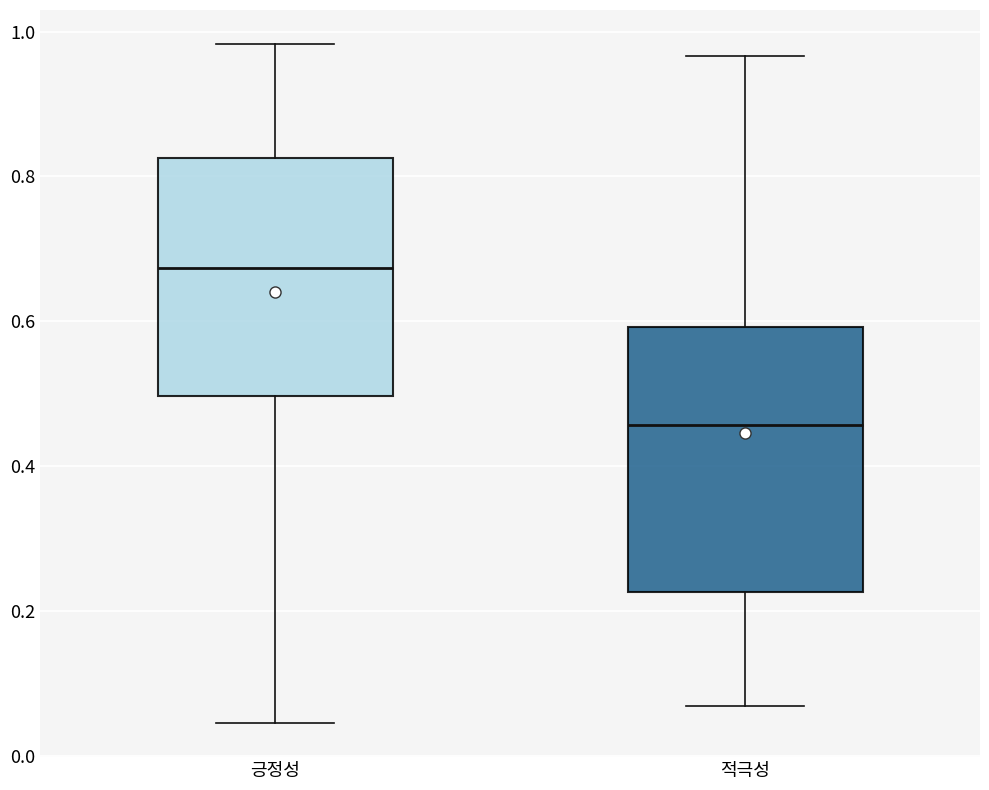

Which box has the highest median line?

긍정성